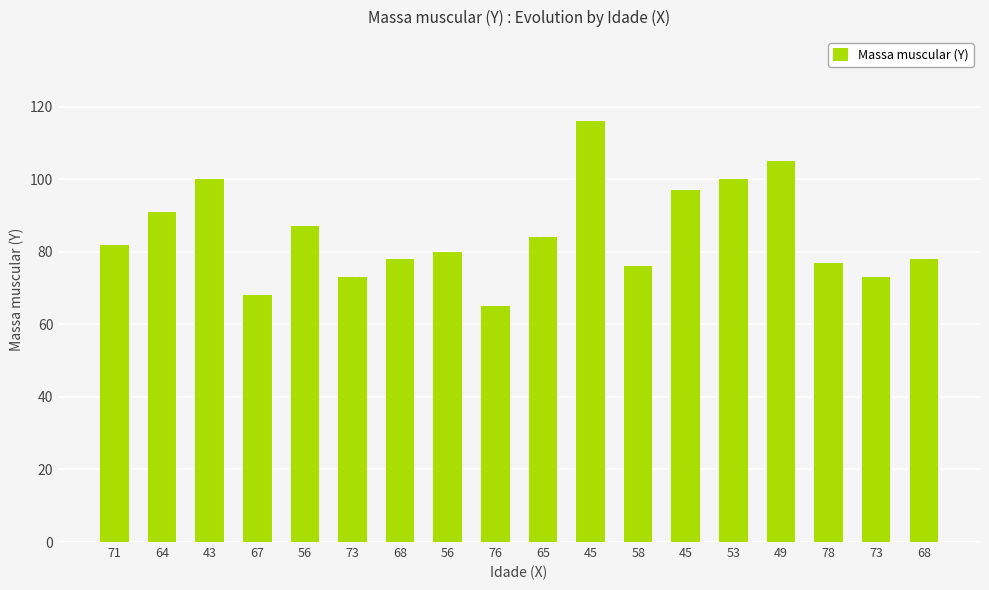

Does the chart contain any negative values?

No